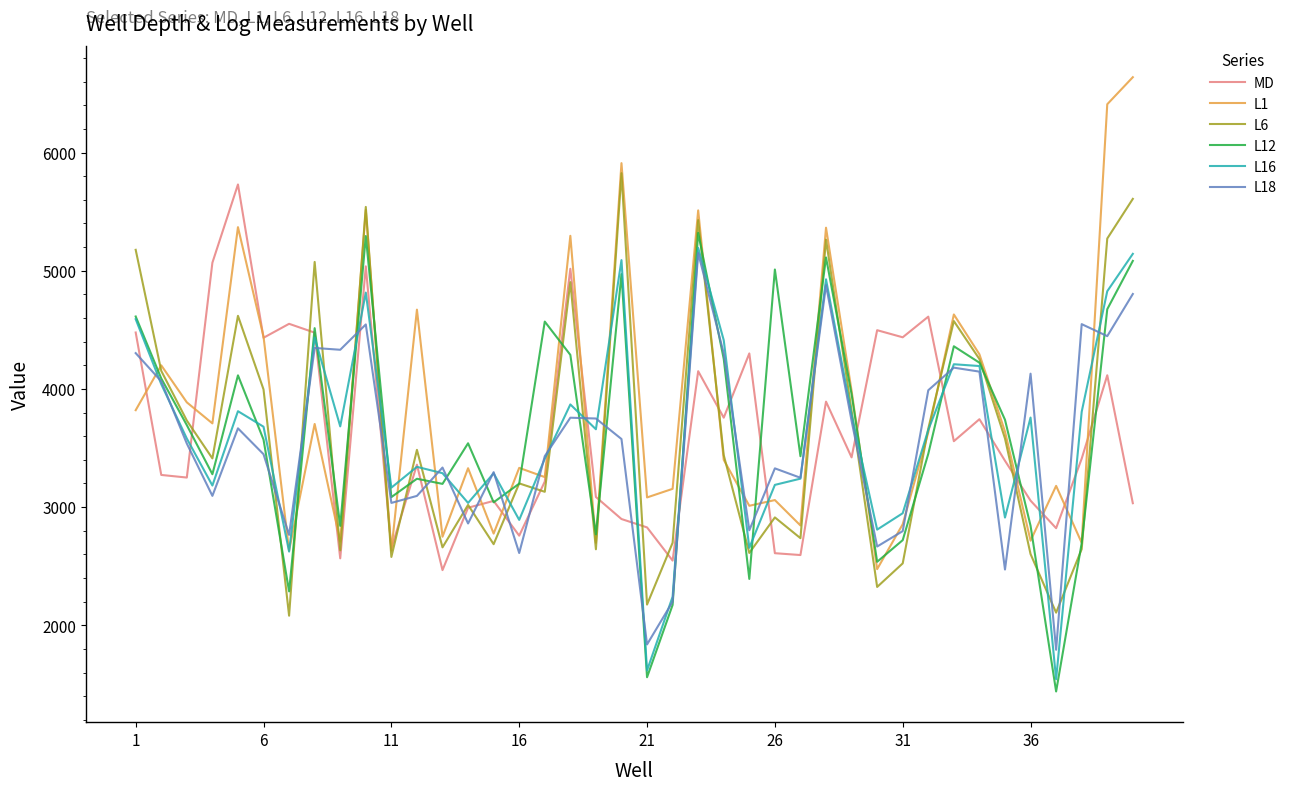

What is the lowest value of the MD series?

2466.6